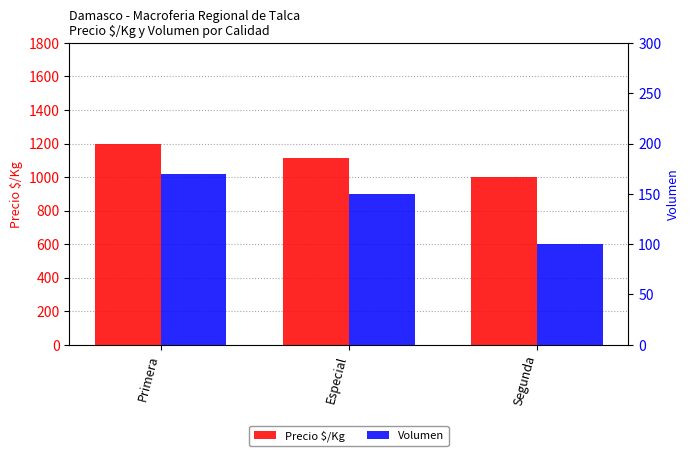

Between Especial and Segunda, which series saw the biggest shift?

Precio $/Kg